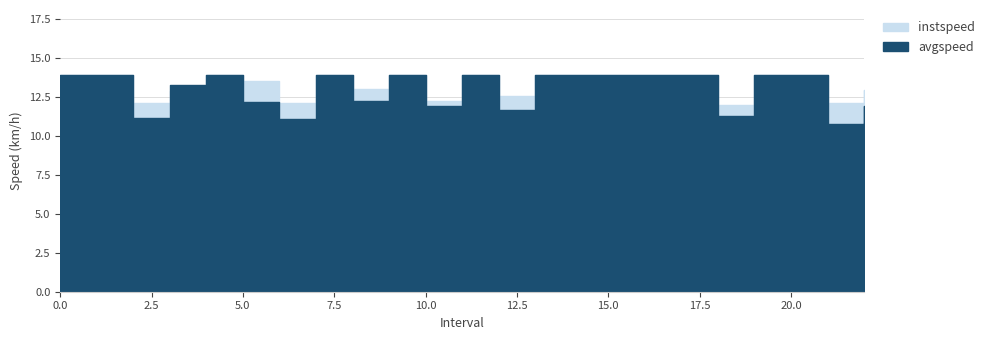

How many lines are shown in the chart?

2